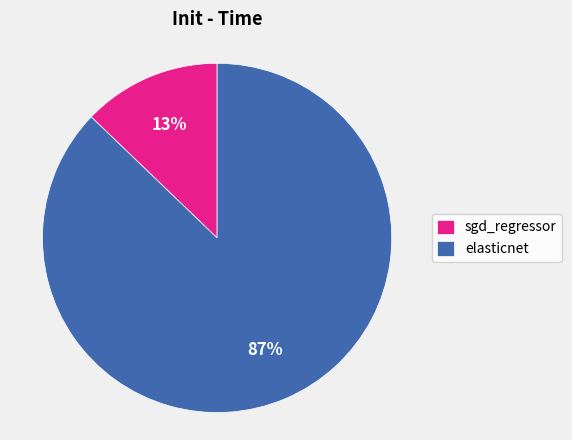

Between elasticnet and sgd_regressor, which is larger?

elasticnet